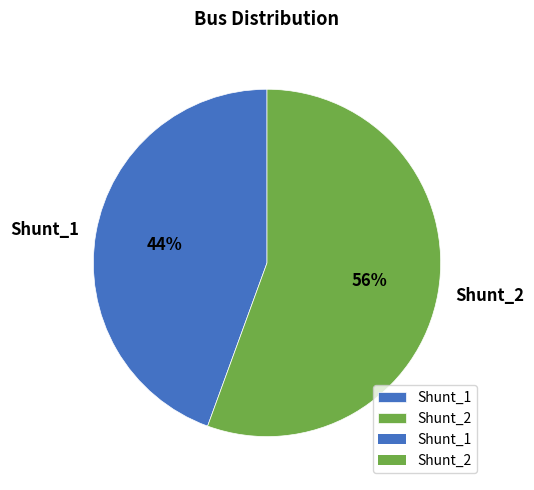

Which slice is the smallest?

Shunt_1